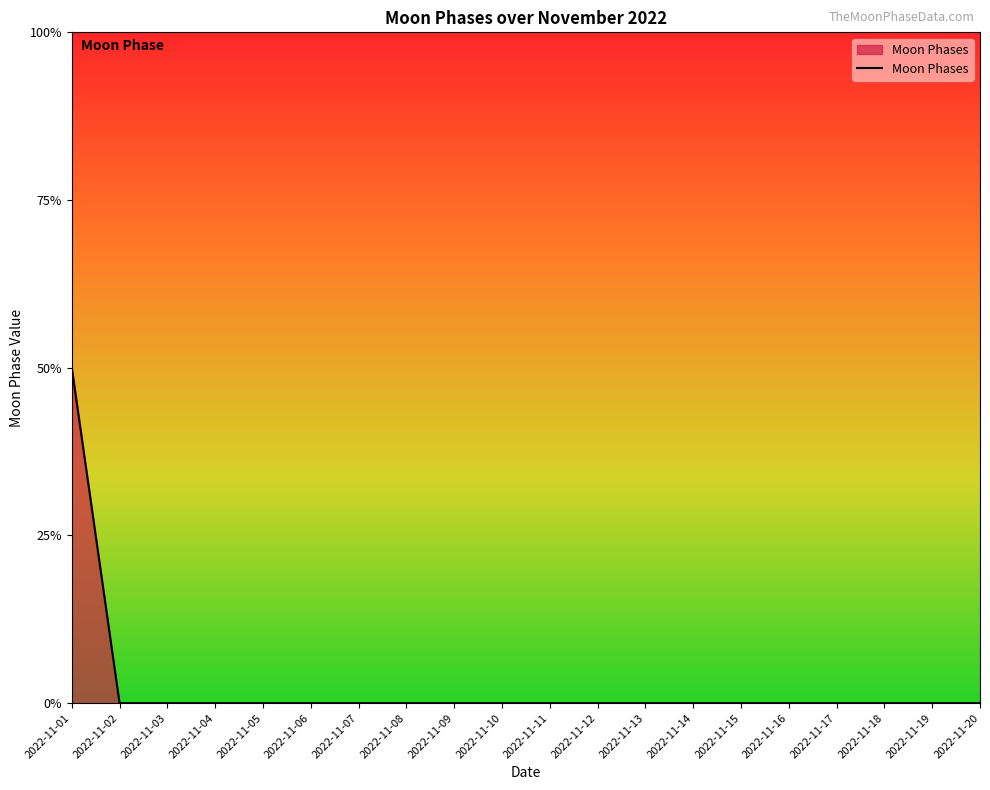

How many lines are shown in the chart?

1